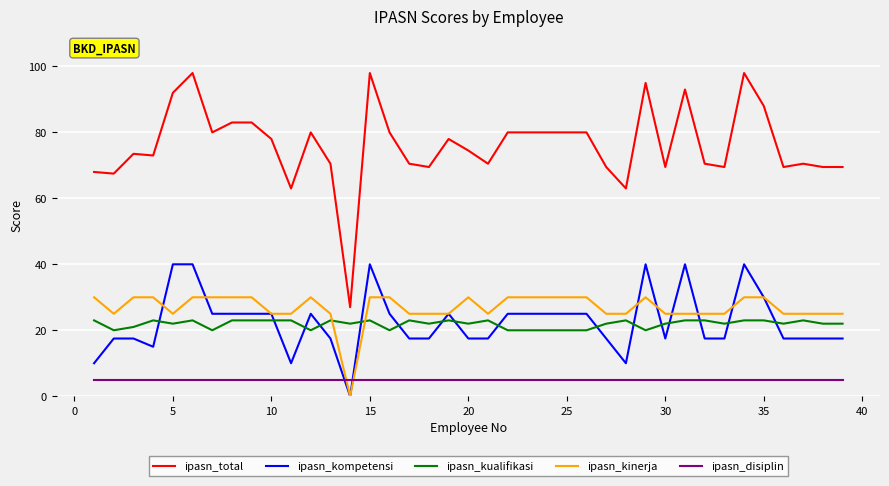

Does the chart have visible grid lines?

Yes